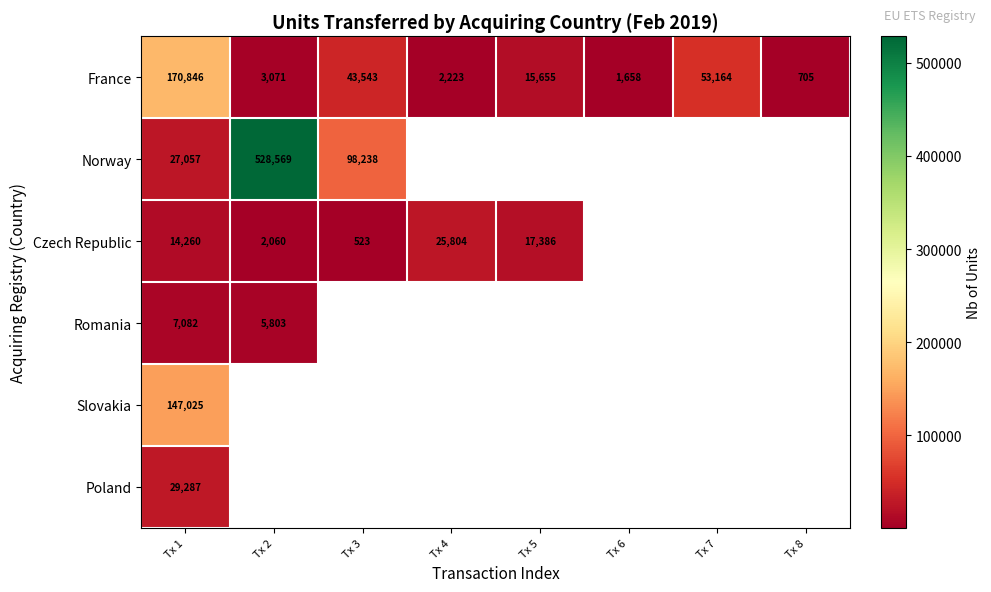

At Tx 1, list the series in order from smallest to largest.

Romania, Czech Republic, Norway, Poland, Slovakia, France